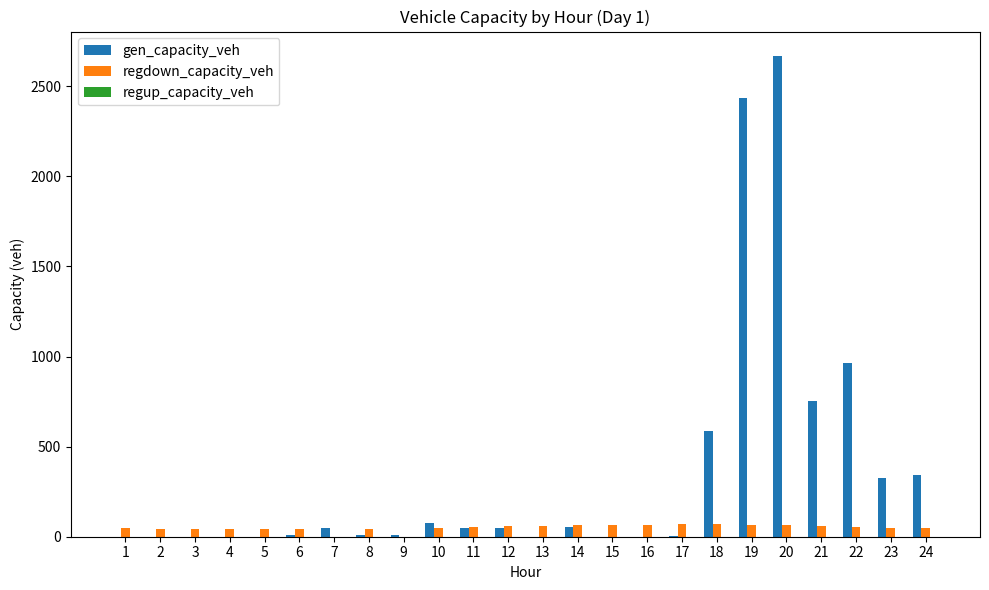

Which series has the largest total across all categories?

gen_capacity_veh